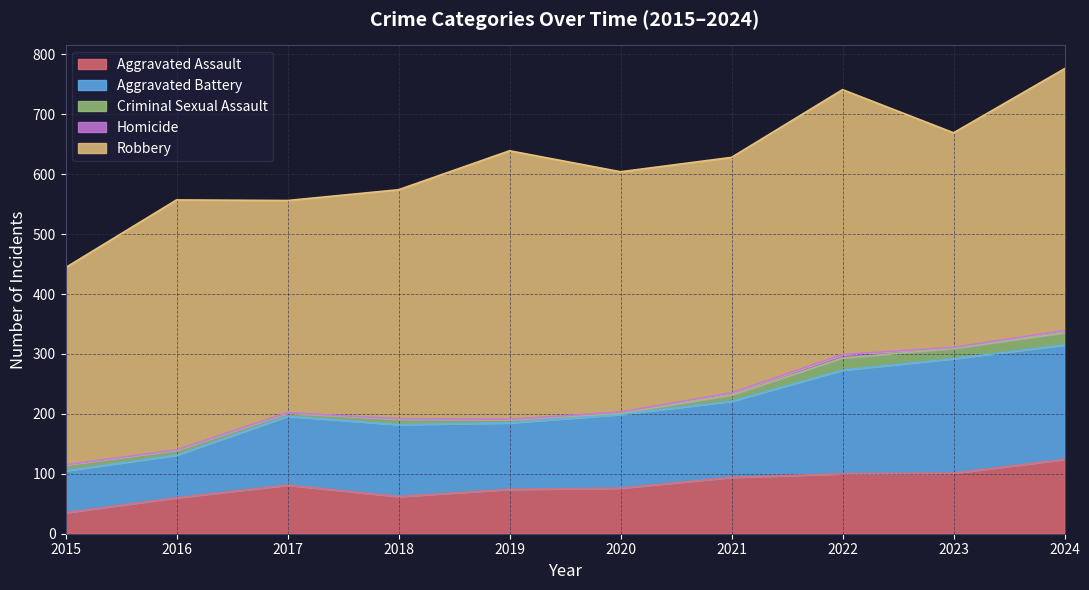

True or false: Aggravated Battery and Criminal Sexual Assault cross at least once.

False